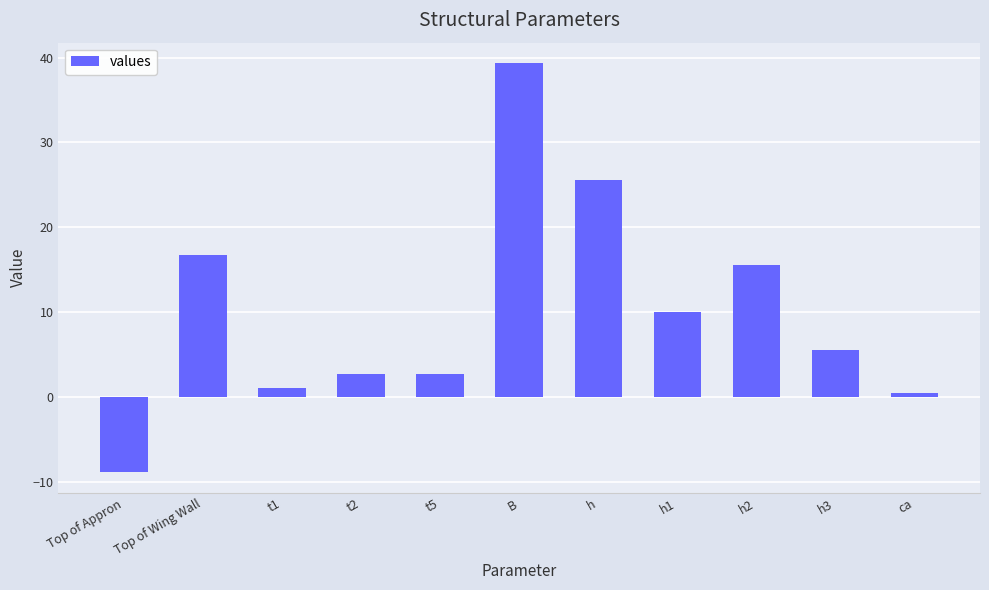

What is the minimum value shown in the chart?

-8.9